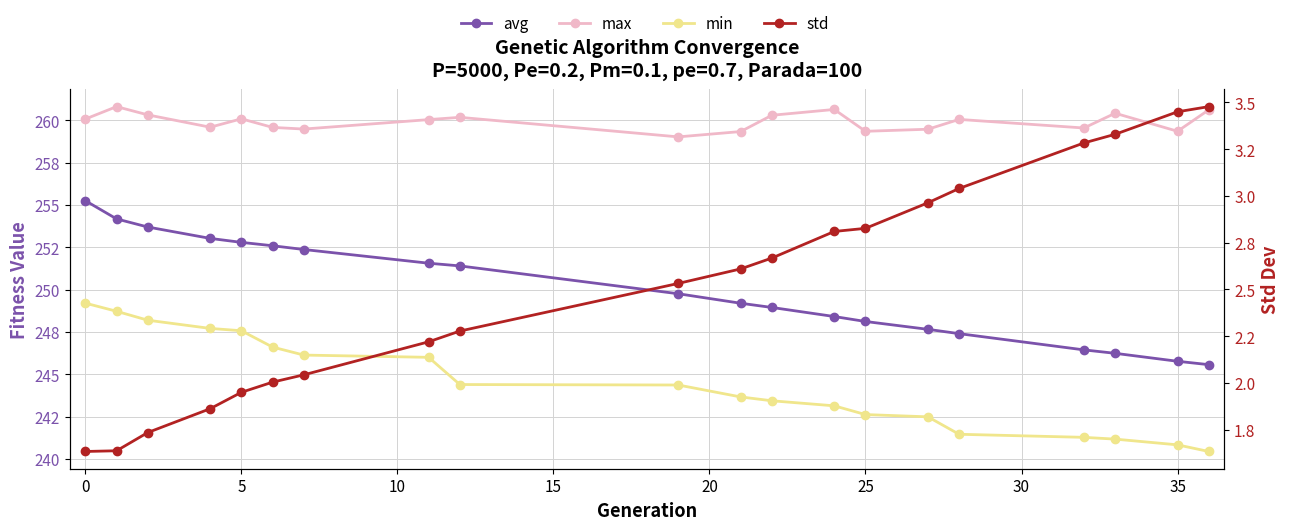

Reading left to right, extract all data points from this chart.

avg: 255.3	254.2	253.7	253.0	252.8	252.6	252.4	251.6	251.4	249.8	249.2	248.9	248.4	248.1	247.7	247.4	246.4	246.2	245.8	245.6
max: 260.1	260.8	260.3	259.6	260.1	259.6	259.5	260.0	260.2	259.0	259.3	260.3	260.6	259.4	259.5	260.1	259.6	260.4	259.4	260.6
min: 249.2	248.7	248.2	247.7	247.6	246.6	246.1	246.0	244.4	244.4	243.7	243.4	243.1	242.6	242.5	241.5	241.3	241.2	240.8	240.4
std: 1.6	1.6	1.7	1.9	1.9	2.0	2.0	2.2	2.3	2.5	2.6	2.7	2.8	2.8	3.0	3.0	3.3	3.3	3.5	3.5